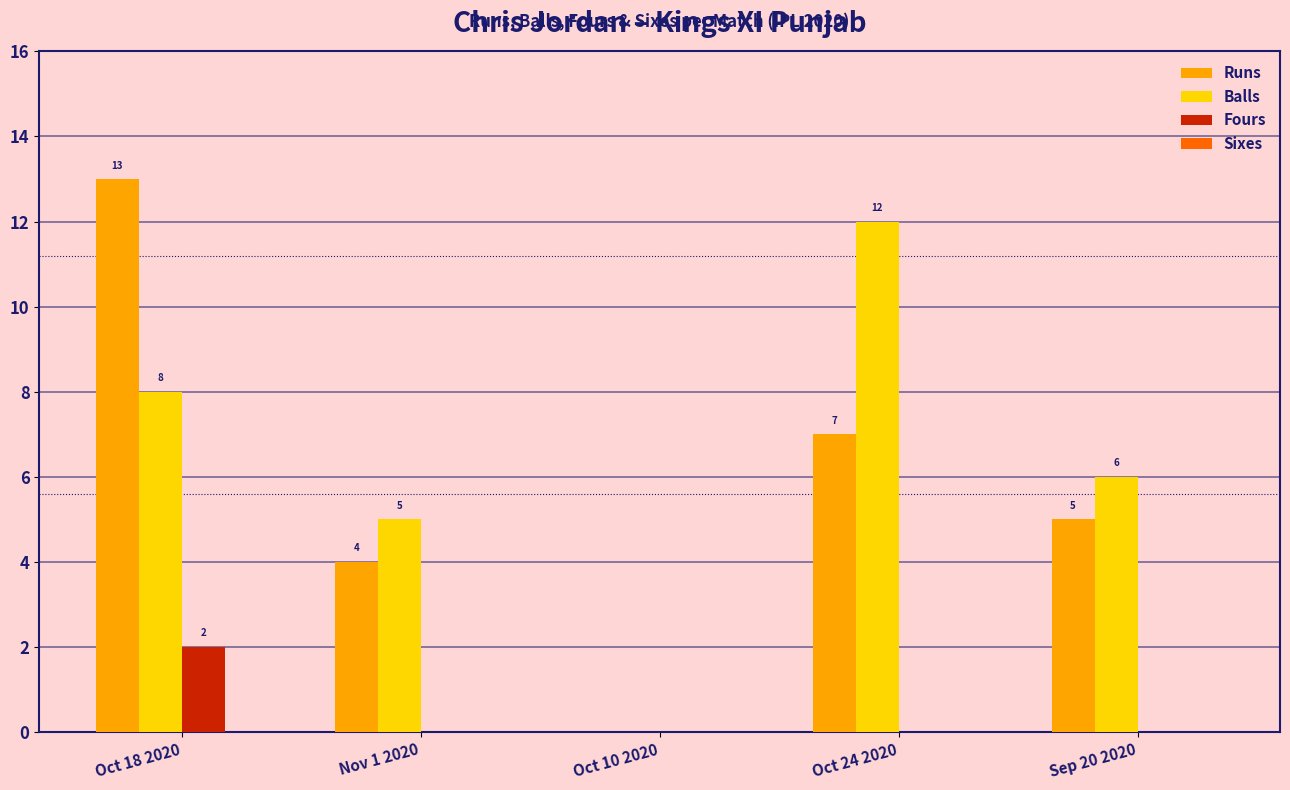

What is the sum of the Runs values at Oct 18 2020 and Sep 20 2020?

18